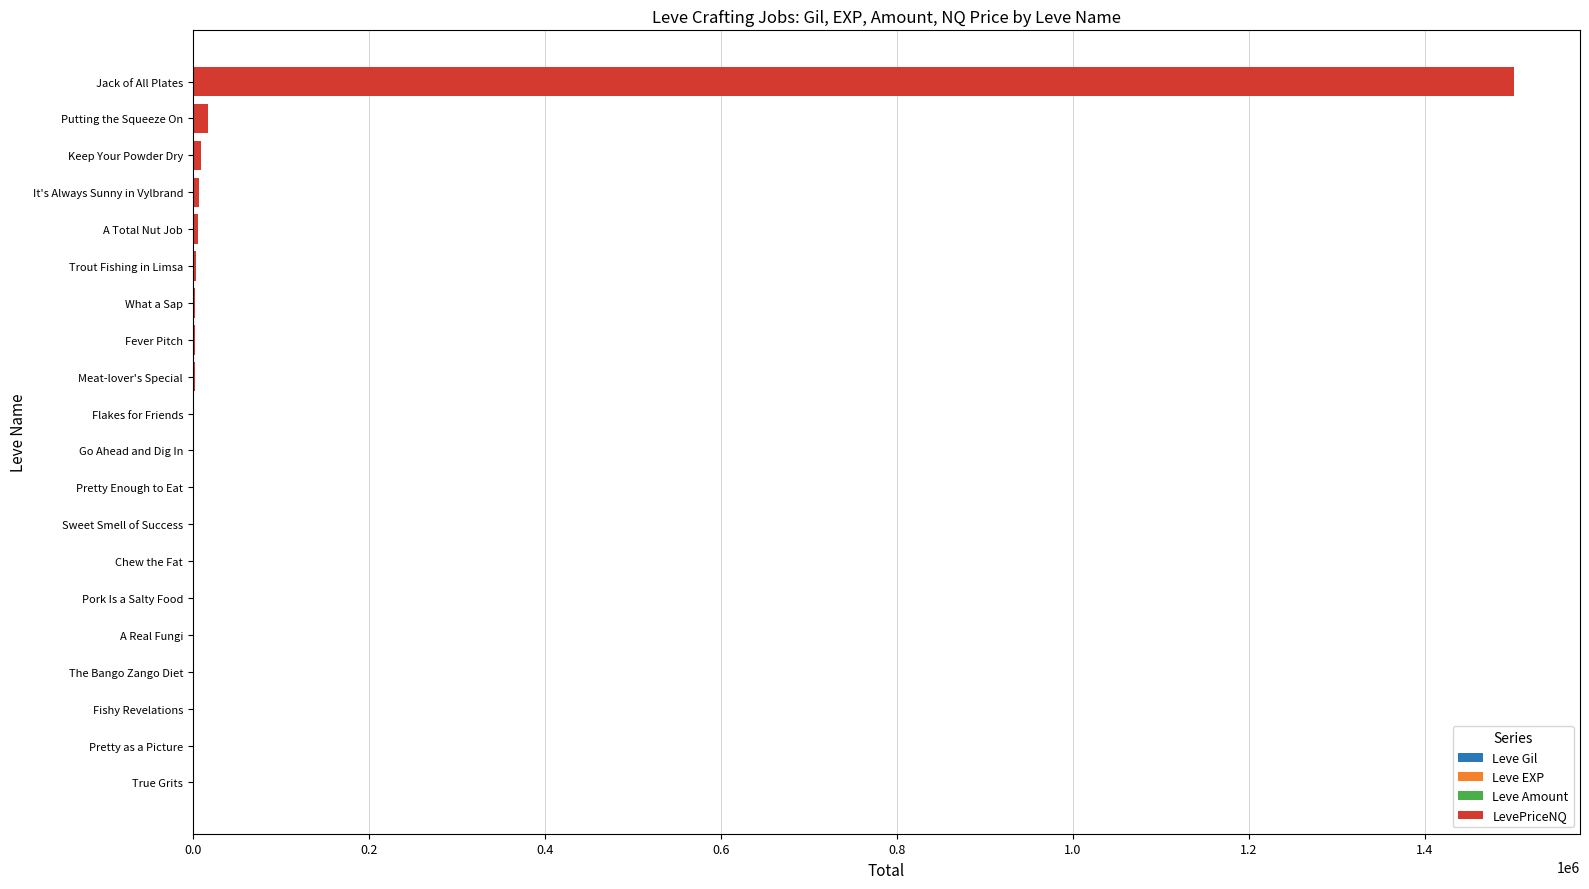

At which category is the sum across all series the highest?

Jack of All Plates